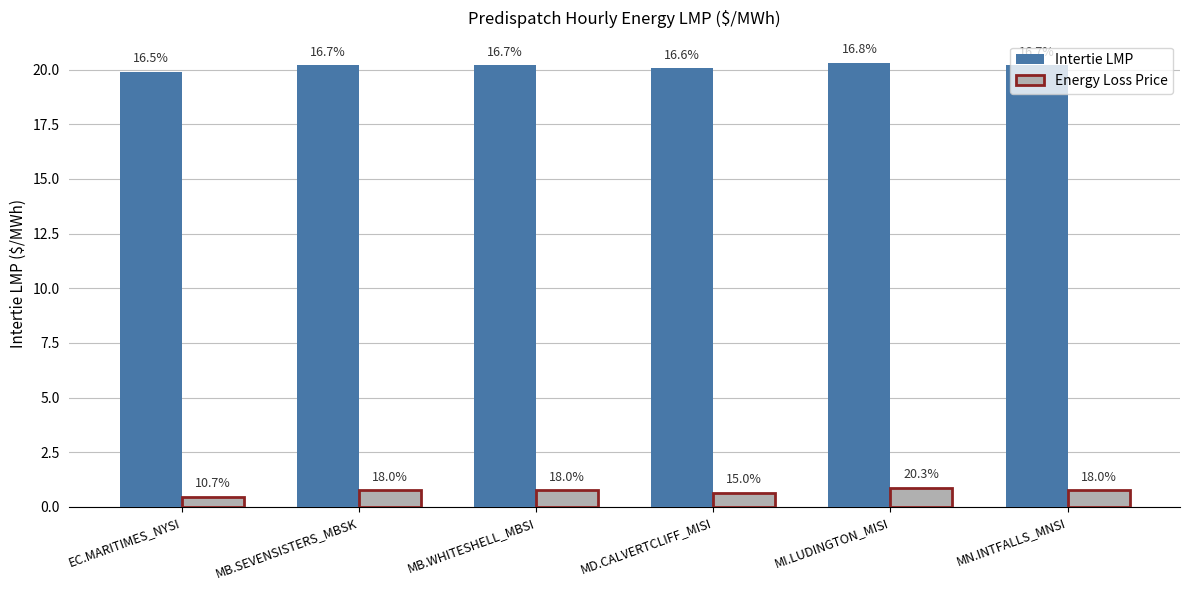

Does the chart contain any negative values?

No